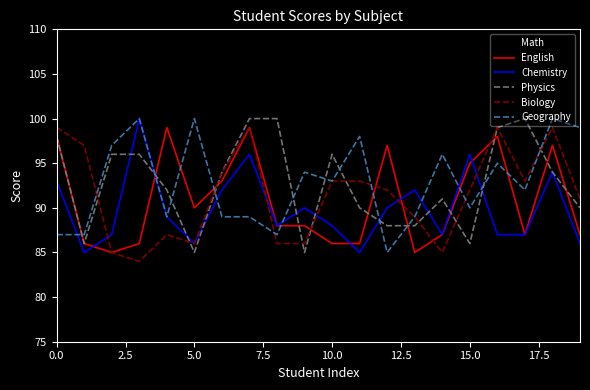

What is the maximum value for Geography?

100